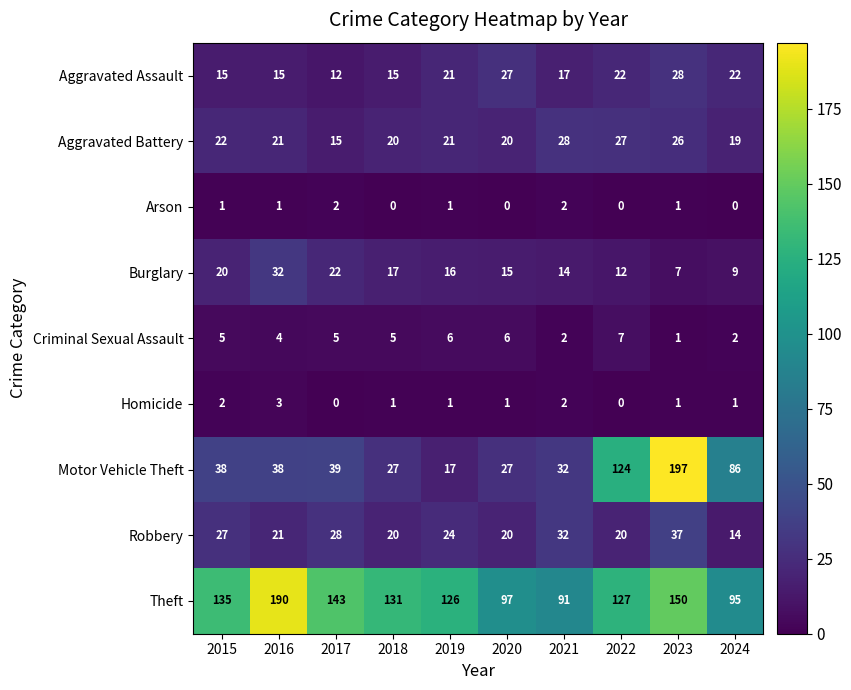

What is the sum of the Aggravated Assault values at 2018 and 2022?

37